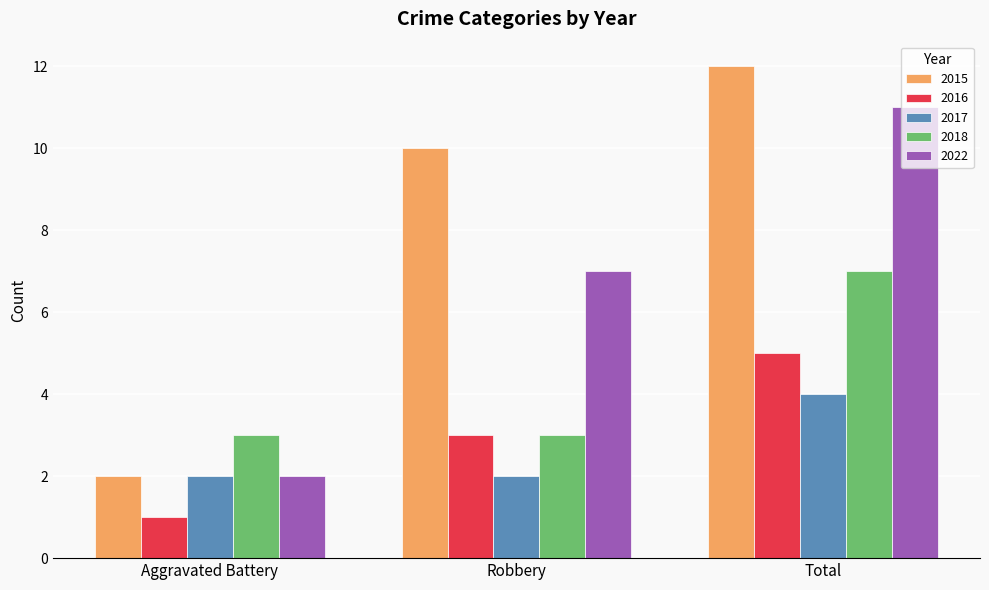

Rank the series at Total from highest to lowest value.

2015, 2022, 2018, 2016, 2017